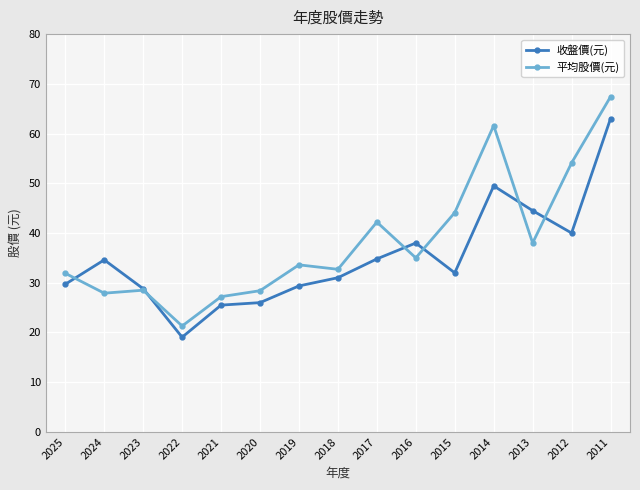

True or false: 平均股價(元) and 收盤價(元) intersect in this chart.

True